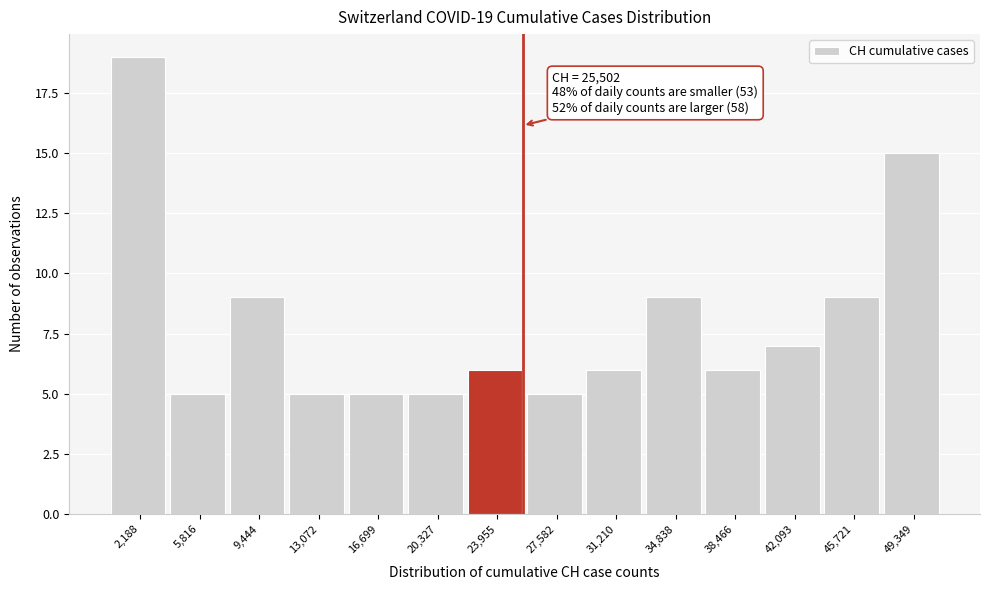

Over which range of the x-axis is the bar tallest?

500 to 4000